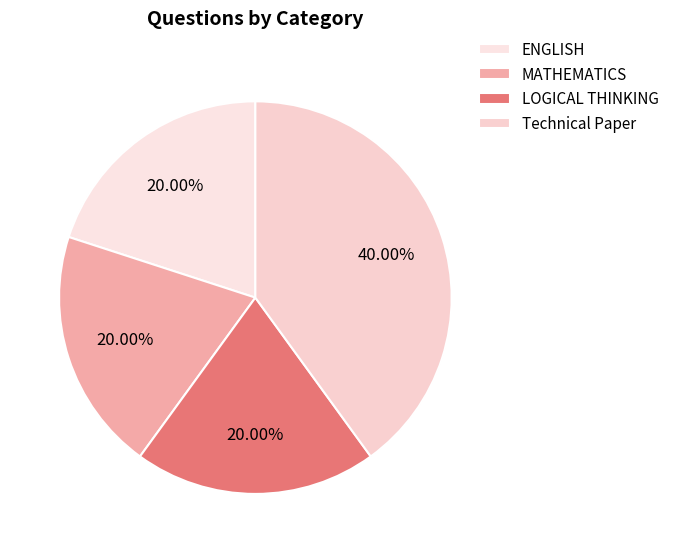

Is MATHEMATICS the majority of the pie?

No